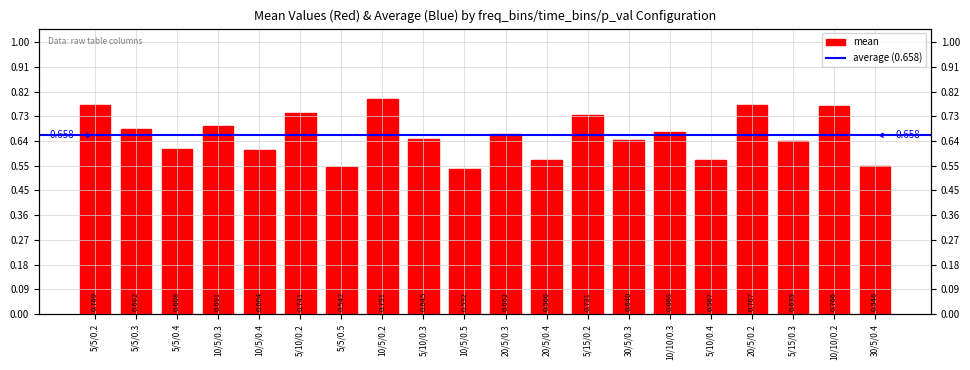

Reading left to right, what are all the values shown in this chart?

0.8	0.7	0.6	0.7	0.6	0.7	0.5	0.8	0.6	0.5	0.7	0.6	0.7	0.6	0.7	0.6	0.8	0.6	0.8	0.5